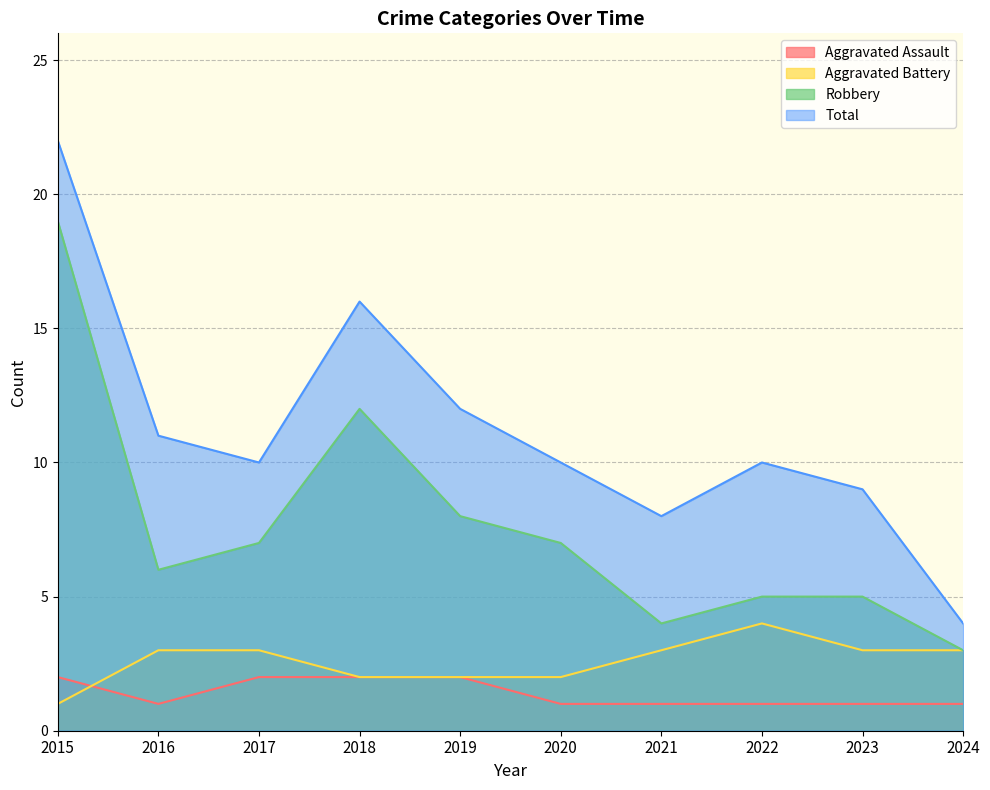

Does the chart have visible grid lines?

Yes